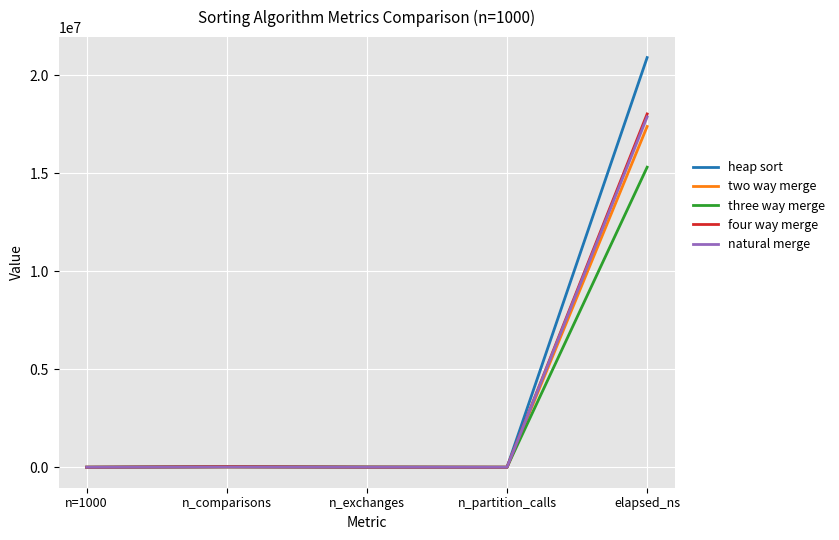

Is this an area chart (filled region under the line)?

No